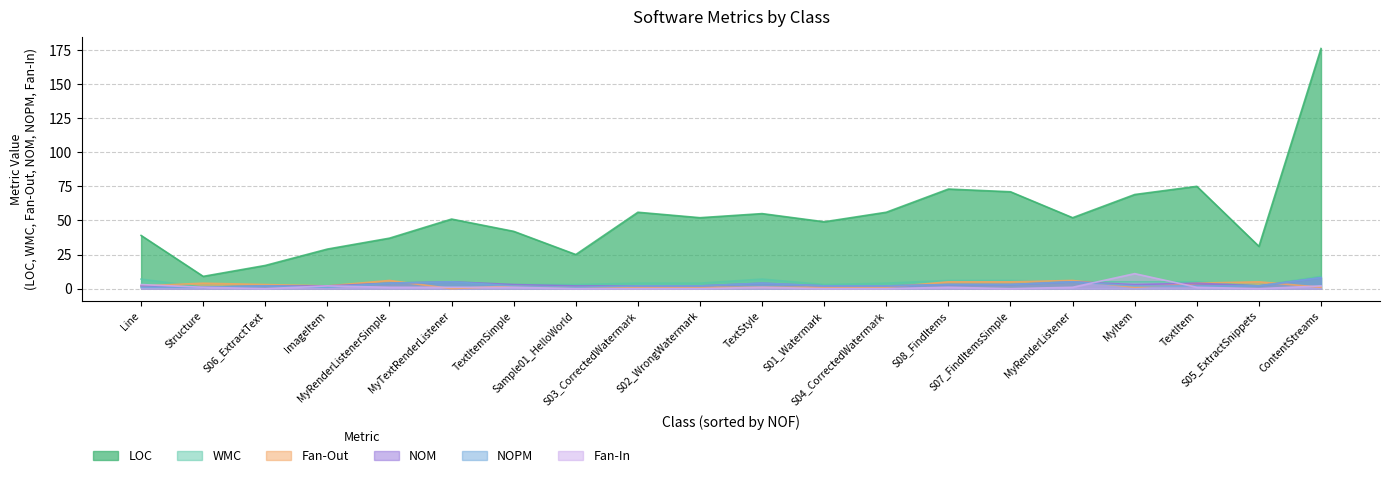

How many intersections are there between Fan-Out and NOPM?

4